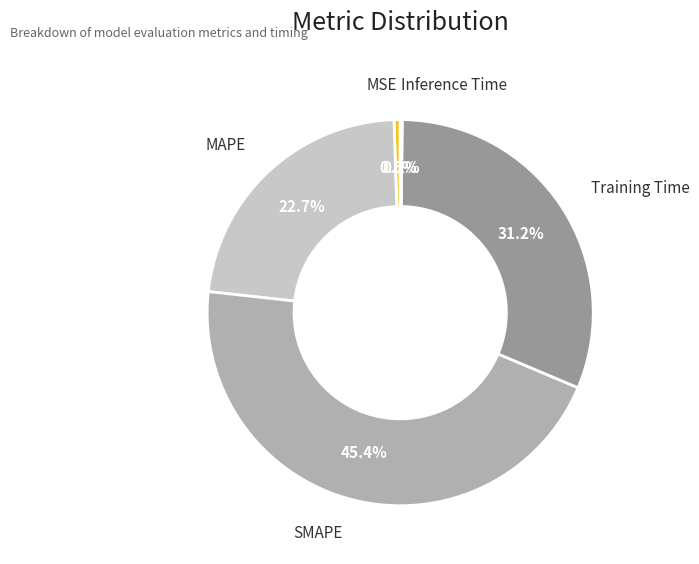

What is the largest slice in the pie chart?

SMAPE